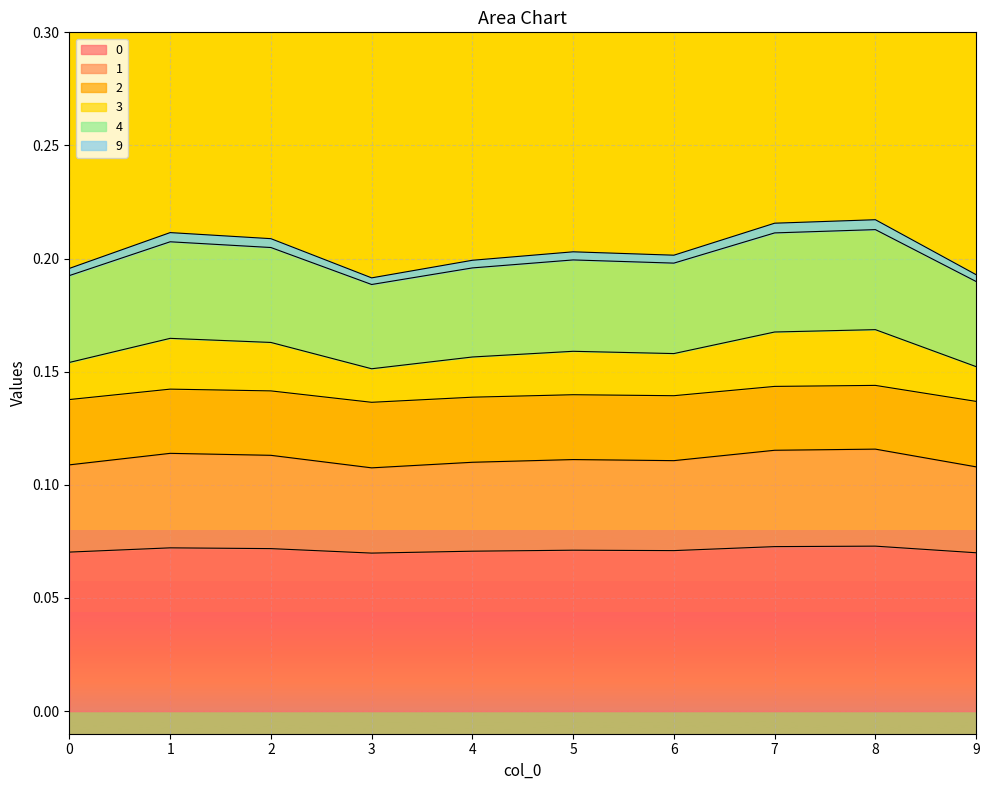

True or false: 9 has a value of 0.1 at 5.

False